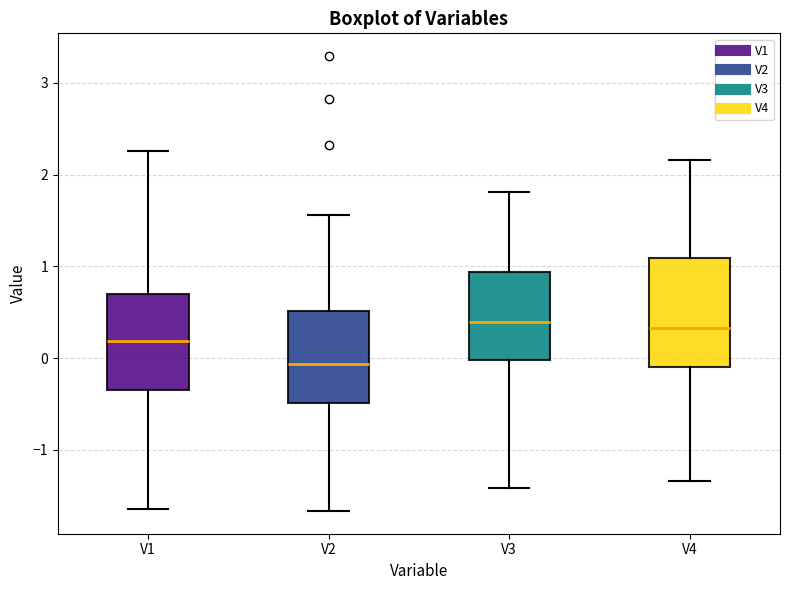

Reading left to right, read every box against the y-axis: the position of its median line, the range the box covers, and the ends of its whiskers. The values are not printed on the chart, so give them approximately, as read against the axis.

V1: median 0.2, box -0.3 to 0.7, whiskers -1.6 to 2.3
V2: median -0.1, box -0.5 to 0.5, whiskers -1.7 to 1.6
V3: median 0.4, box 0.0 to 0.9, whiskers -1.4 to 1.8
V4: median 0.3, box -0.1 to 1.1, whiskers -1.3 to 2.2